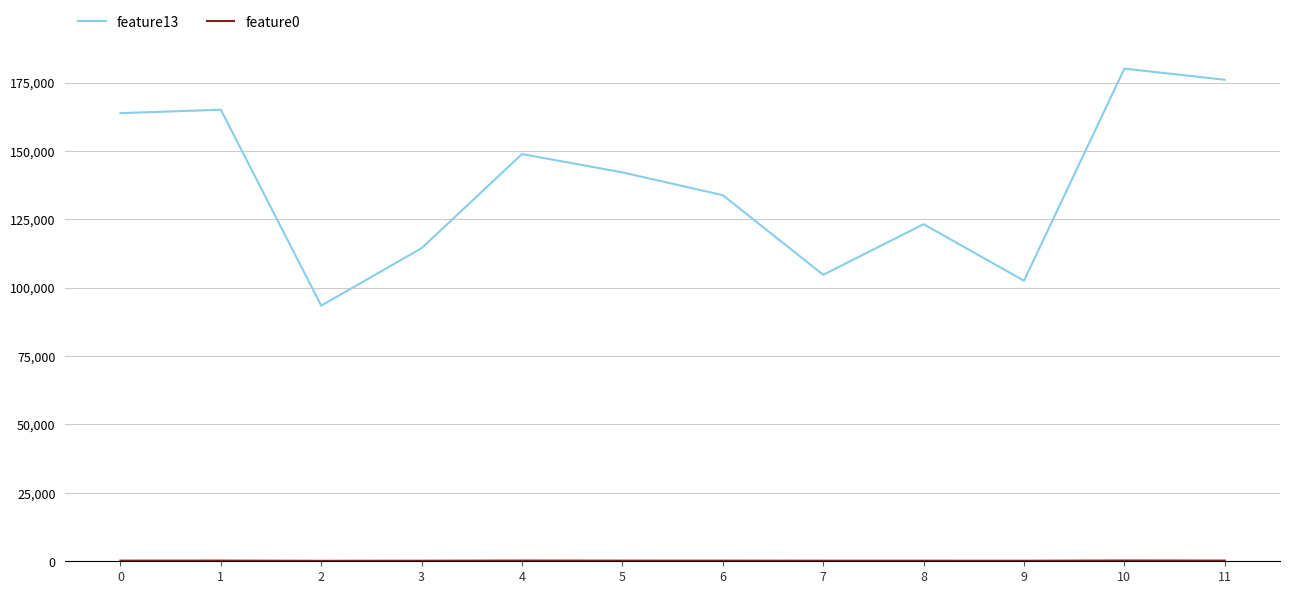

At which label does feature13 reach its minimum?

2